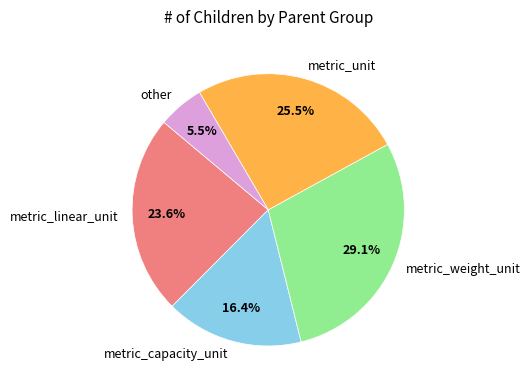

Which category has the biggest portion of the pie?

metric_weight_unit